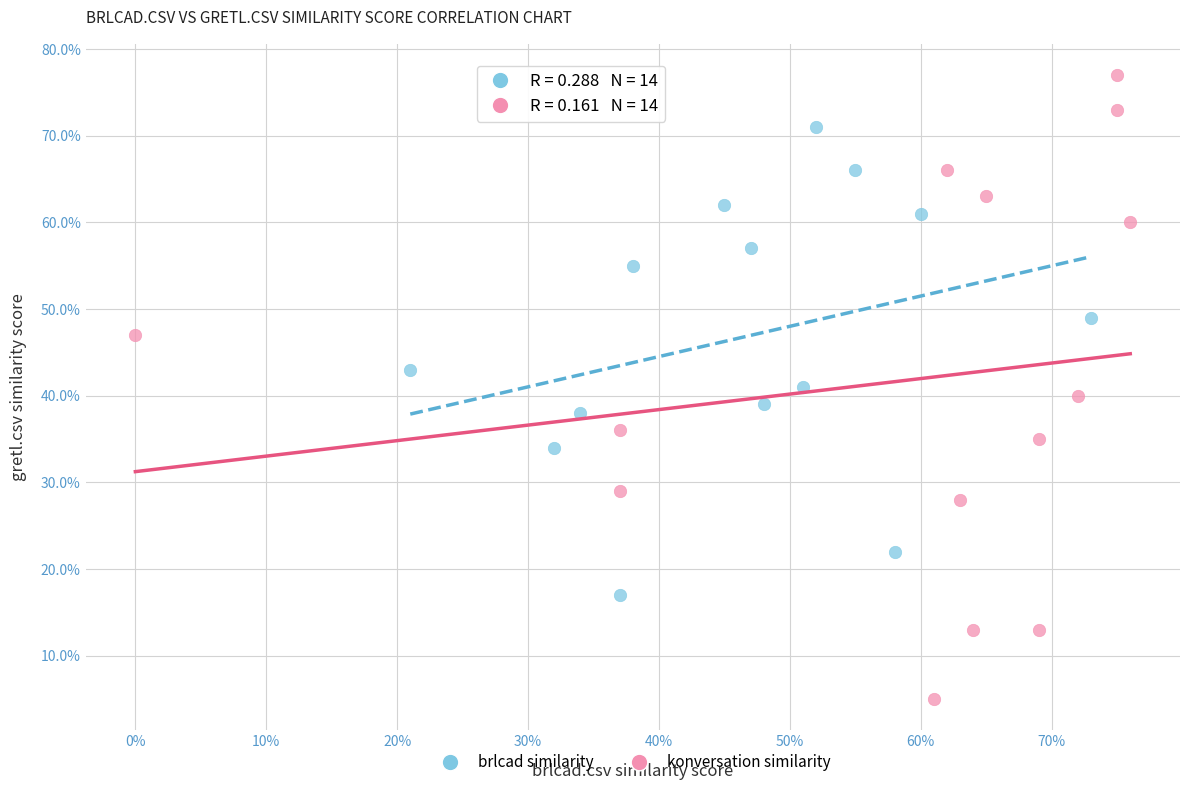

What are all the series names shown in the legend?

brlcad similarity, konversation similarity